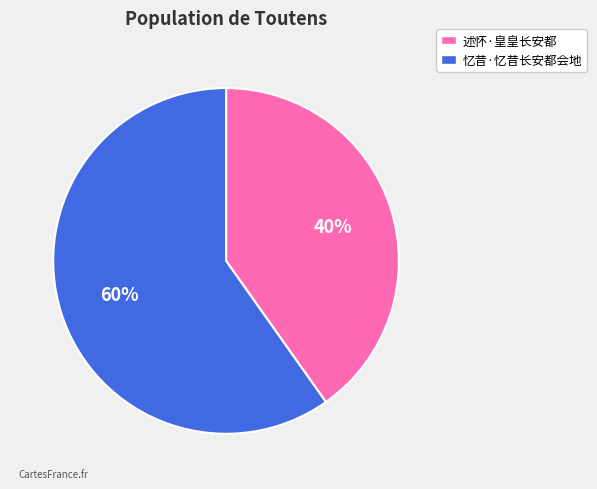

Is it true that 述怀·皇皇长安都 is 40% of the pie?

True